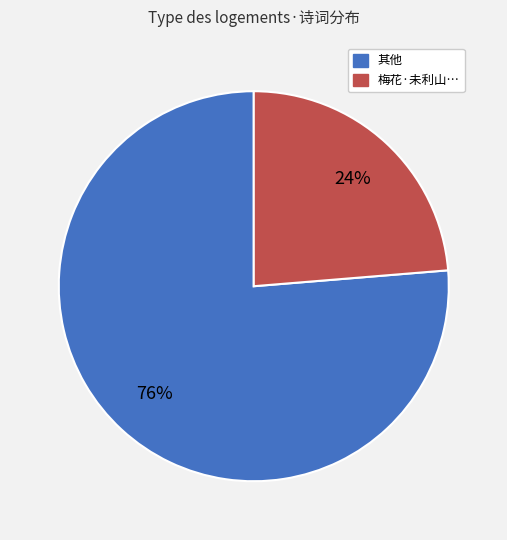

To the nearest percent, what is the average slice percentage?

50%